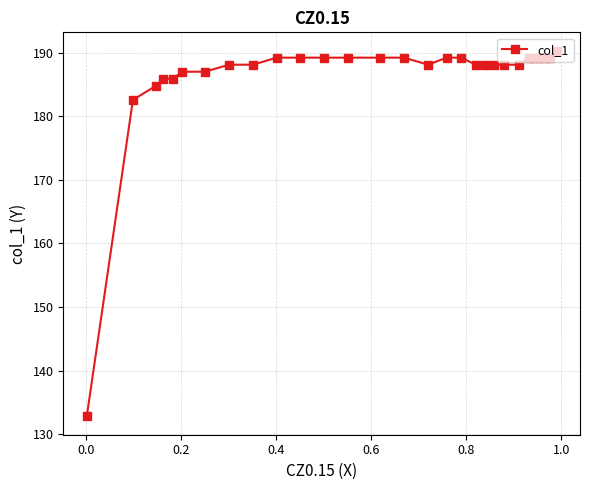

What is the maximum value shown in the chart?

190.3